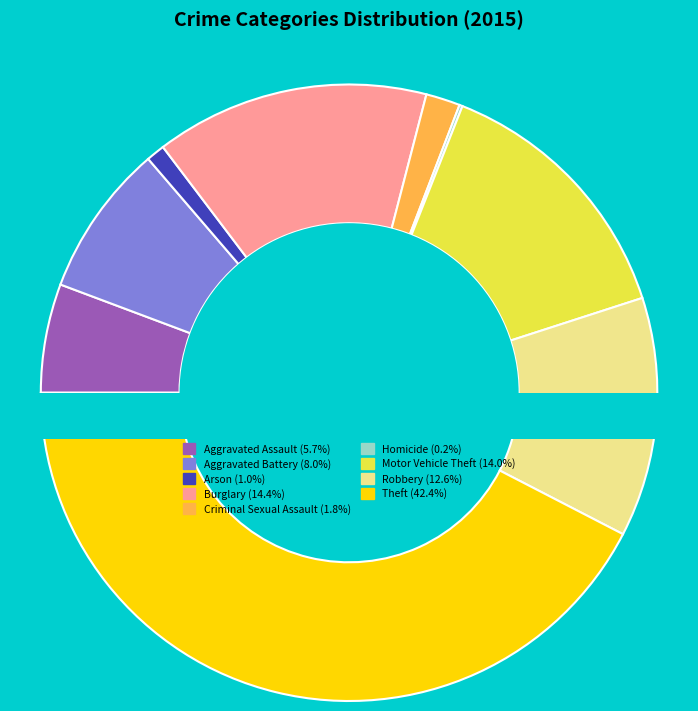

Is it true that Robbery is 20% of the pie?

False